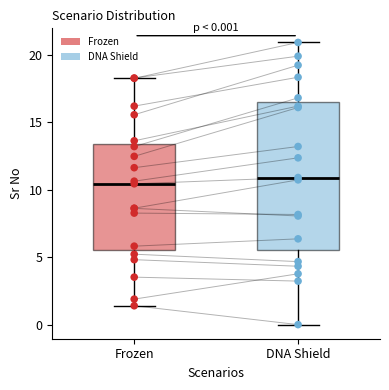

Comparing the boxes themselves (not the whiskers), which one is the tallest?

DNA Shield